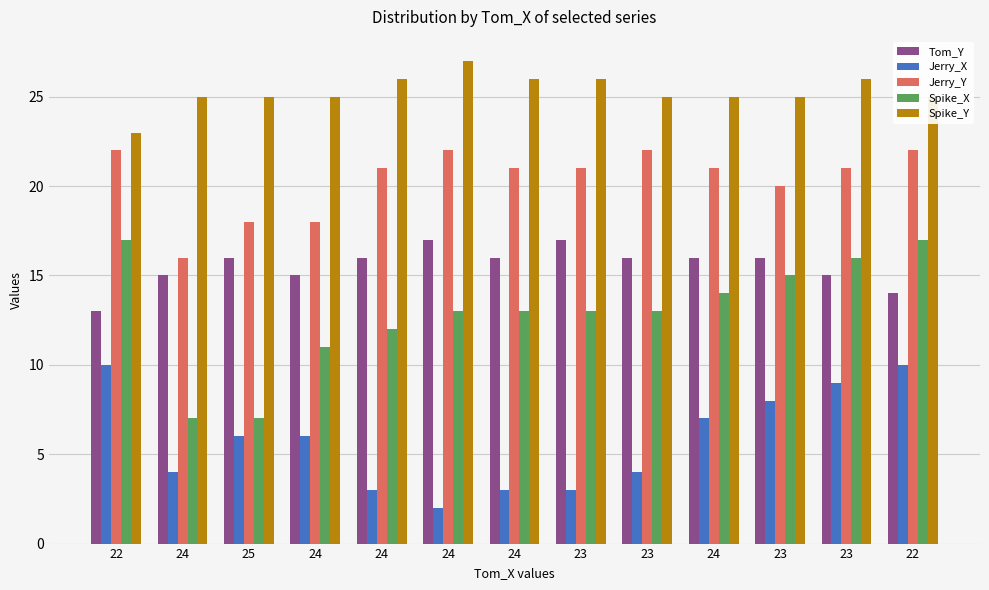

Which has a higher value, 23 or 23?

23